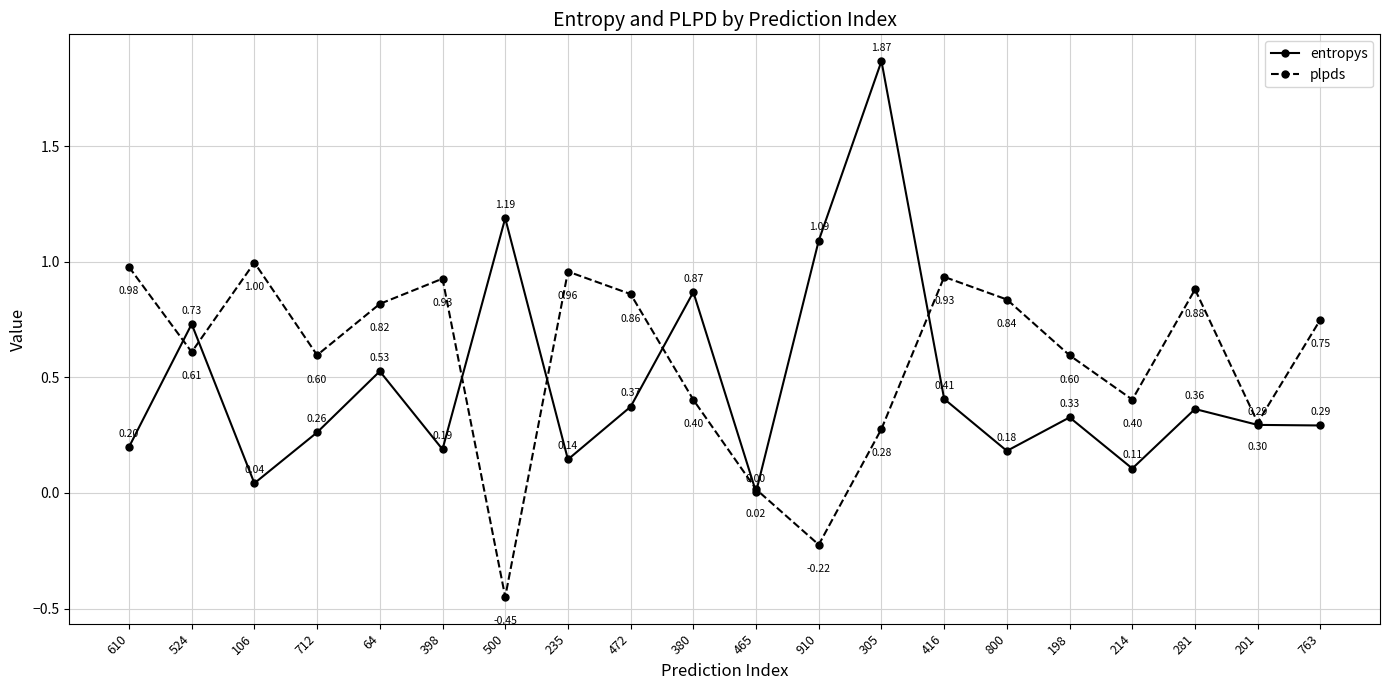

How many positive values does the plpds series have?

18